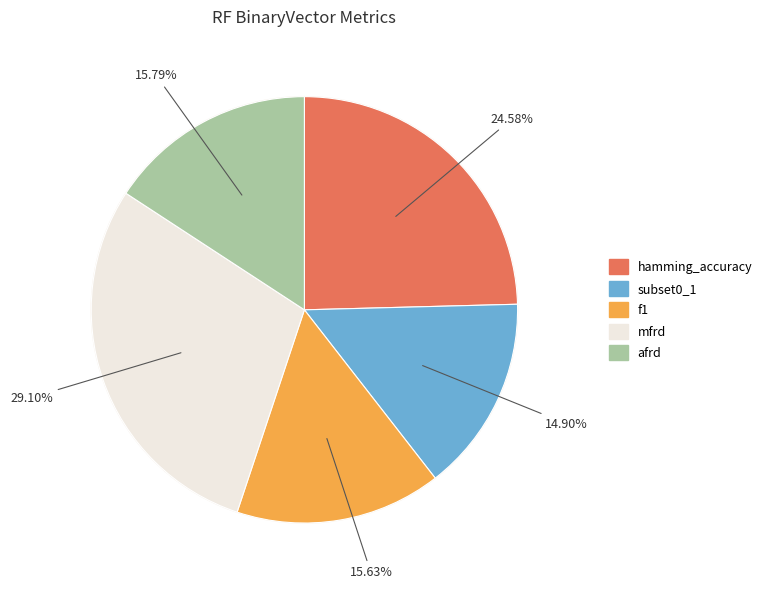

Is there any slice that represents more than half of the pie?

No